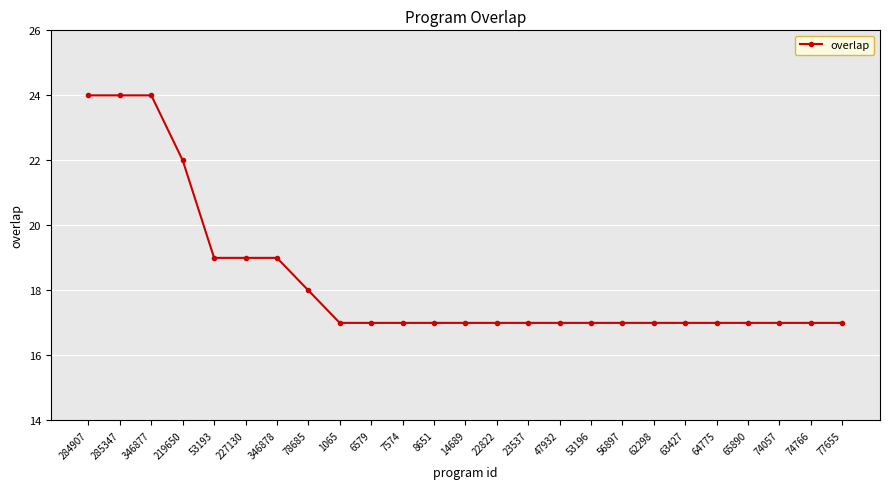

The chart shows a value of 17 at 74766. True or false?

True